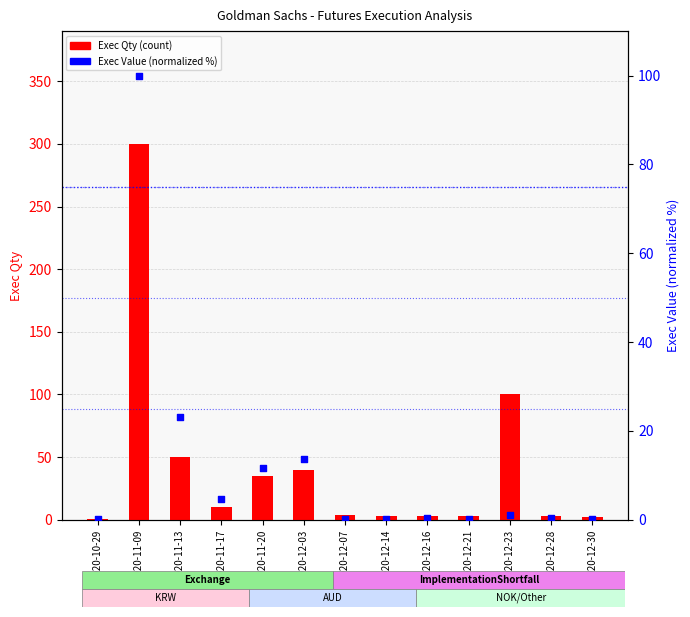

Which series has the largest Y range (max minus min)?

Exec Qty